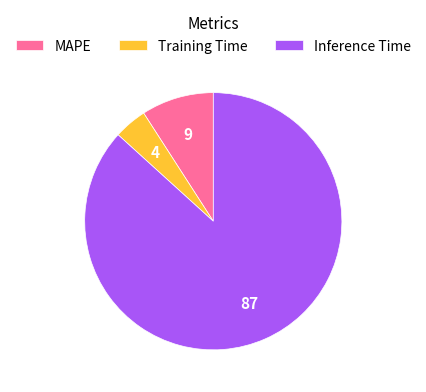

Do Training Time and MAPE together represent more than half of the pie?

No